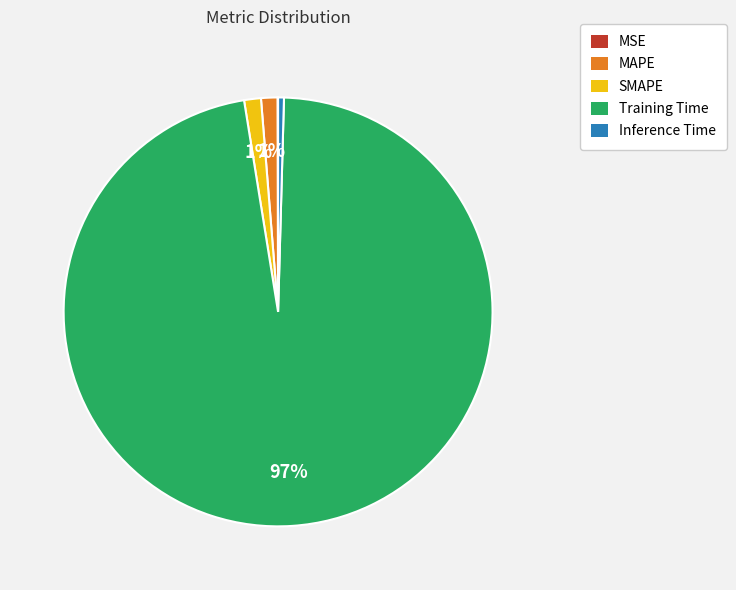

What percentage is the SMAPE slice, to the nearest percent?

1%